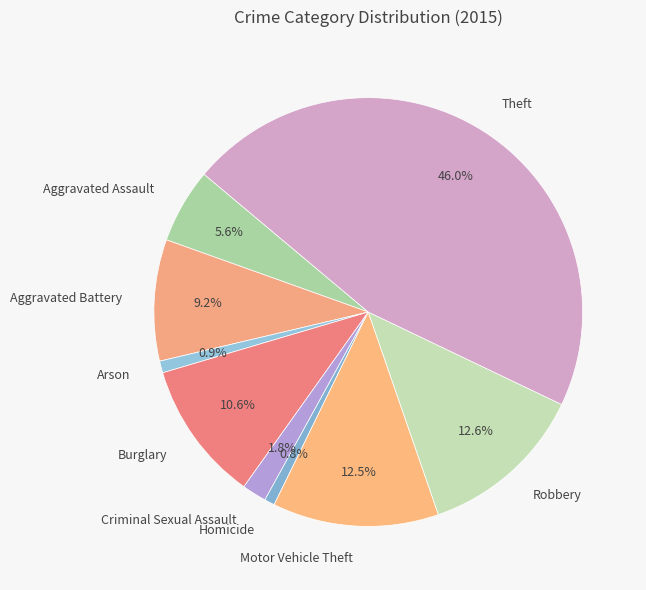

What is the largest slice in the pie chart?

Theft